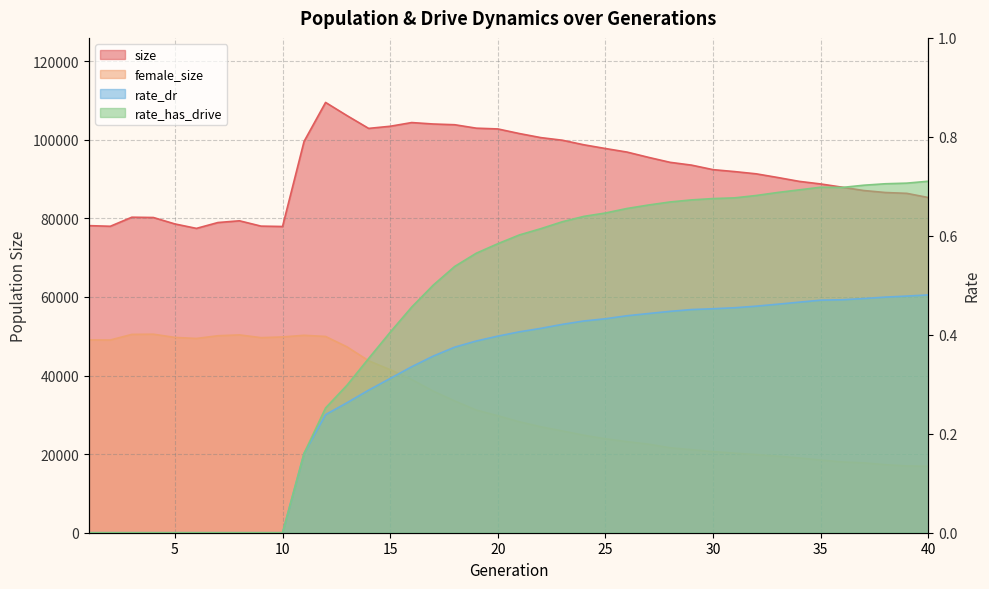

What is the average value of the rate_dr series?

0.3